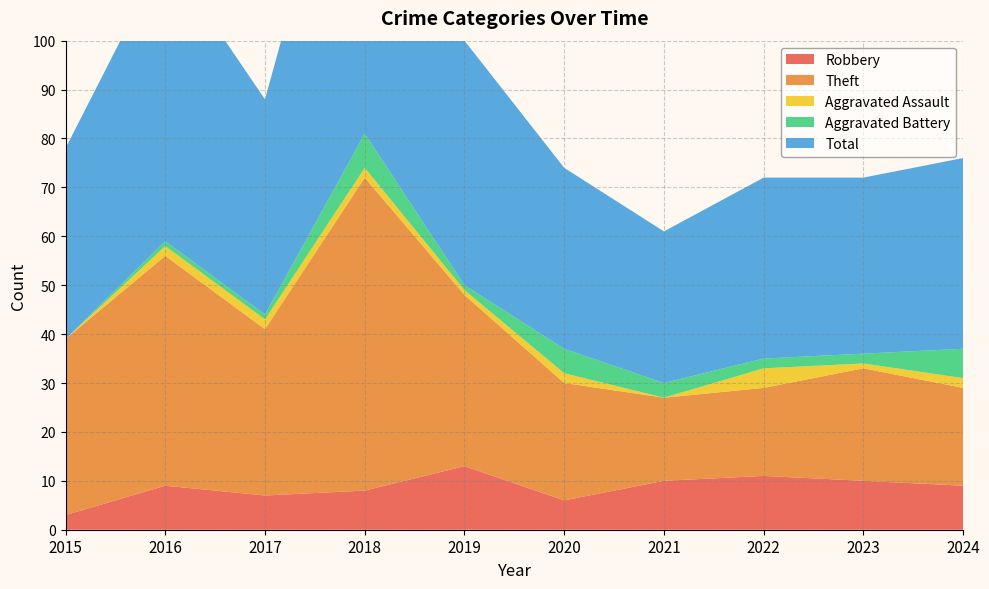

Reading left to right, what are all the values shown in this chart?

Robbery: 3	9	7	8	13	6	10	11	10	9
Theft: 36	47	34	64	35	24	17	18	23	20
Aggravated Assault: 0	2	2	2	1	2	0	4	1	2
Aggravated Battery: 0	1	1	7	1	5	3	2	2	6
Total: 39	59	44	81	50	37	31	37	36	39